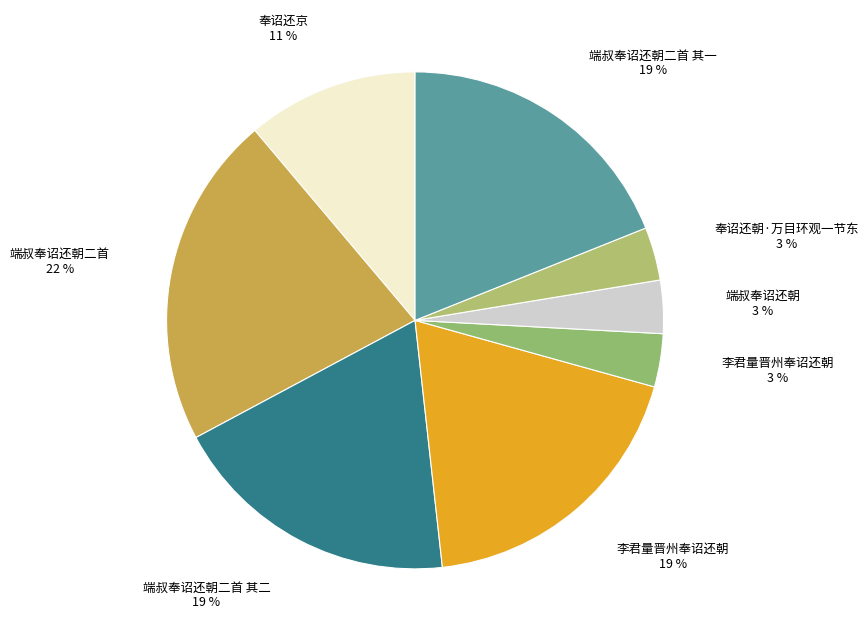

To the nearest percent, what is the average slice percentage?

12%